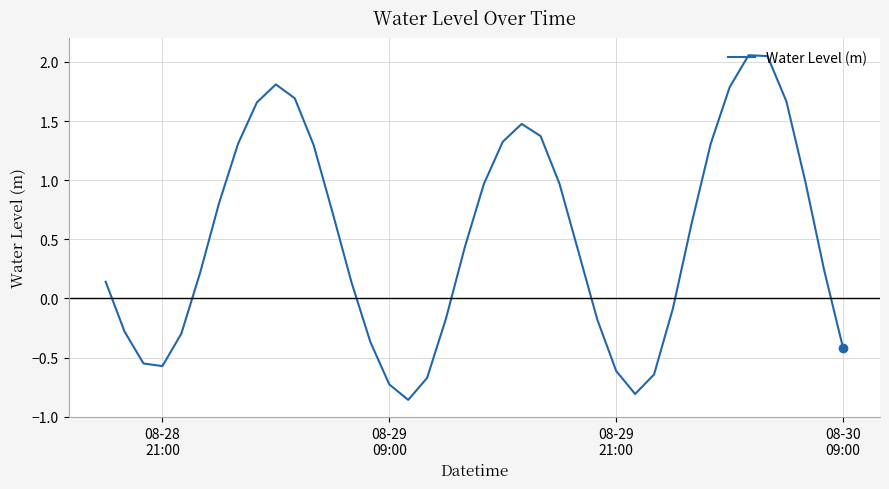

How many values are above zero?

25